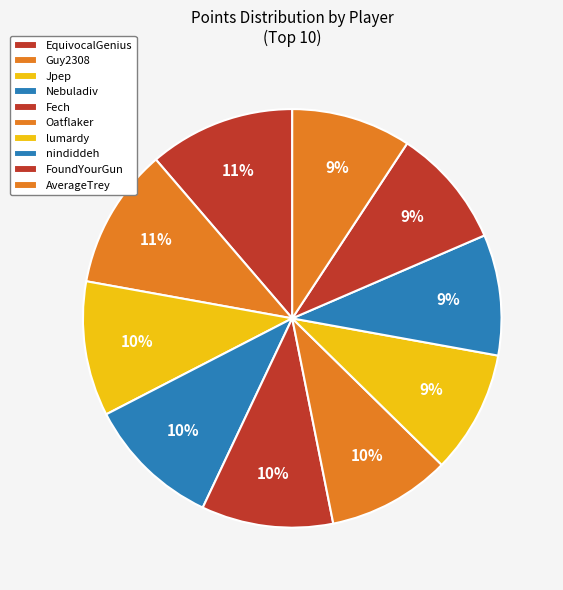

To the nearest percent, what is the average slice percentage?

10%